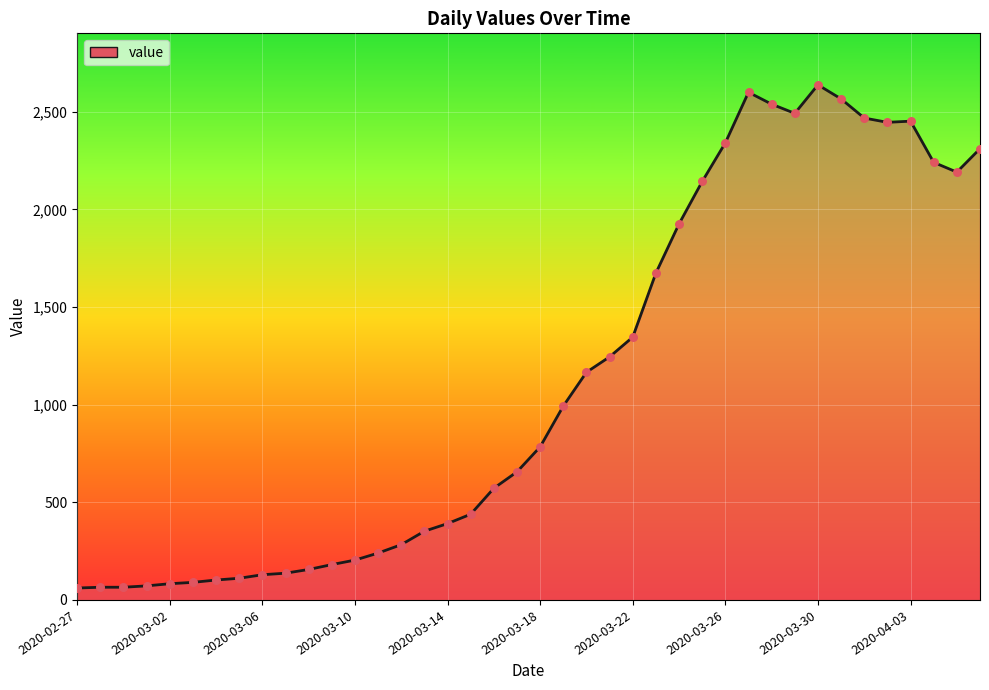

What is the minimum value shown in the chart?

61